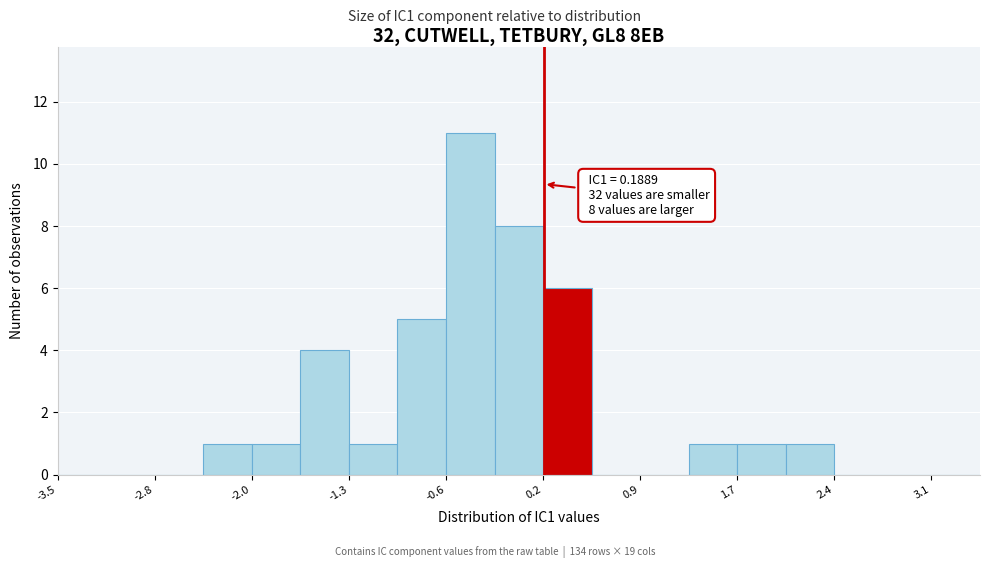

Read against the x-axis, roughly where is the centre of the tallest bar?

-0.4